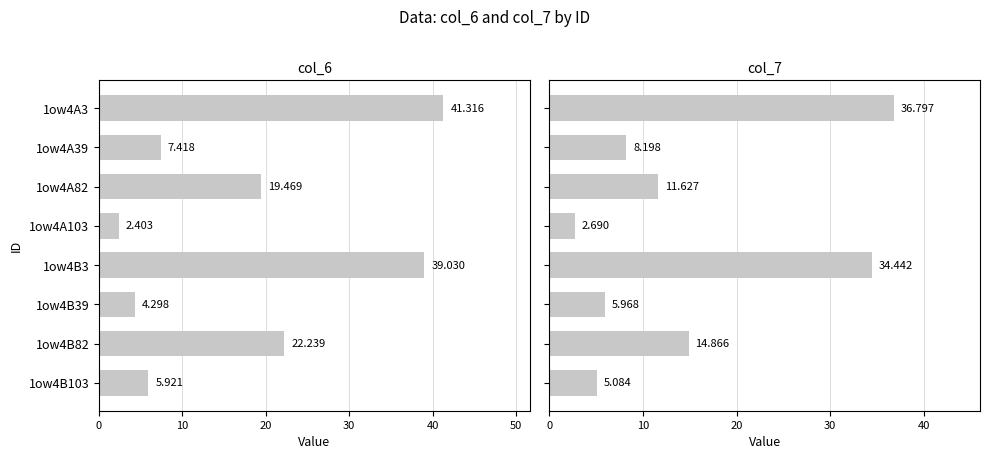

What is the difference between the second highest and second lowest values in the col_7 series?

29.4